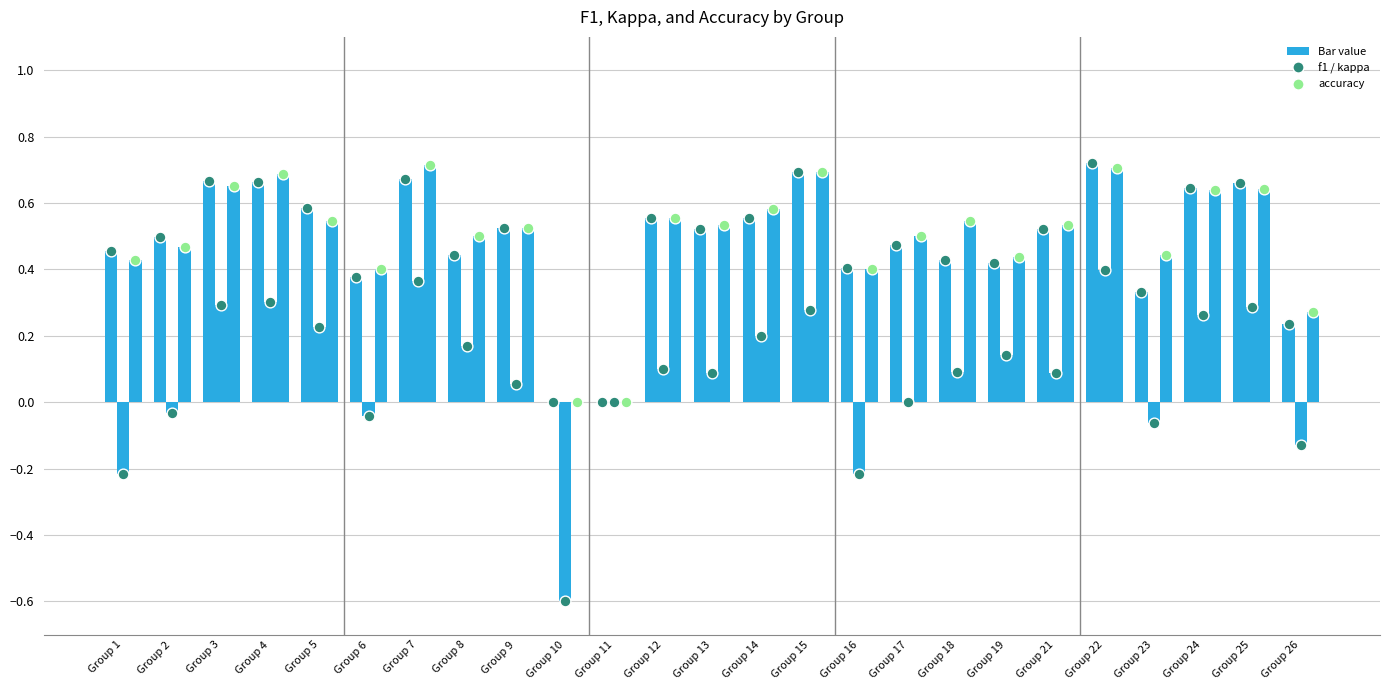

Is the value of kappa at Group 12 greater than the value of accuracy at Group 14?

No